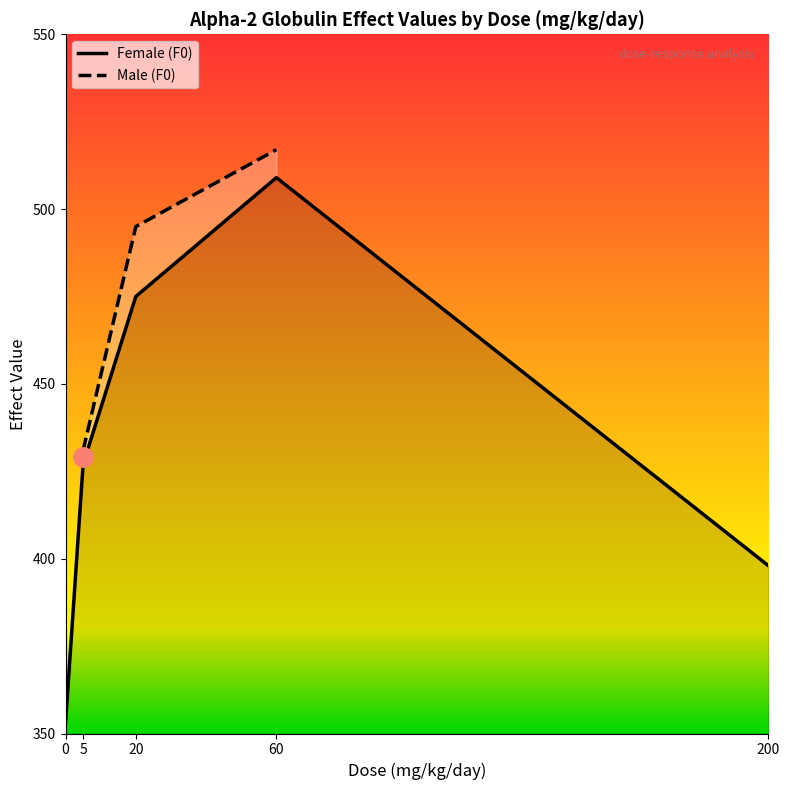

What is the highest value of the Female (F0) series?

509